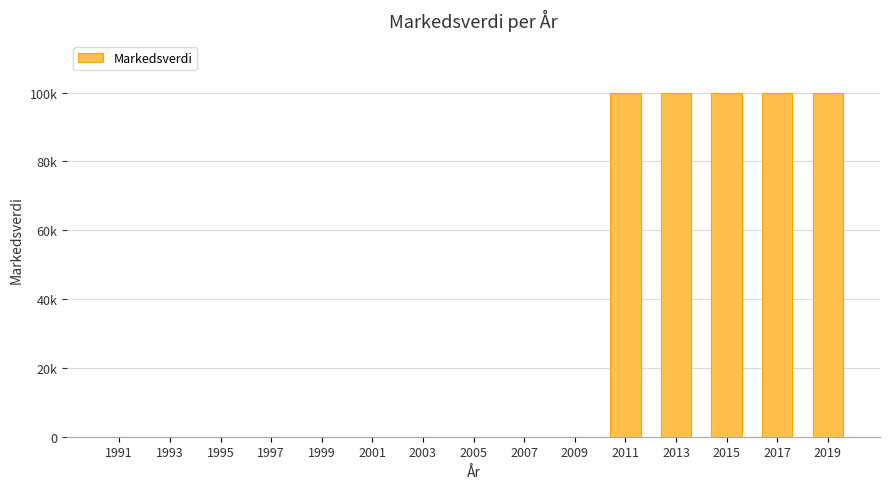

Are the bars horizontal?

No